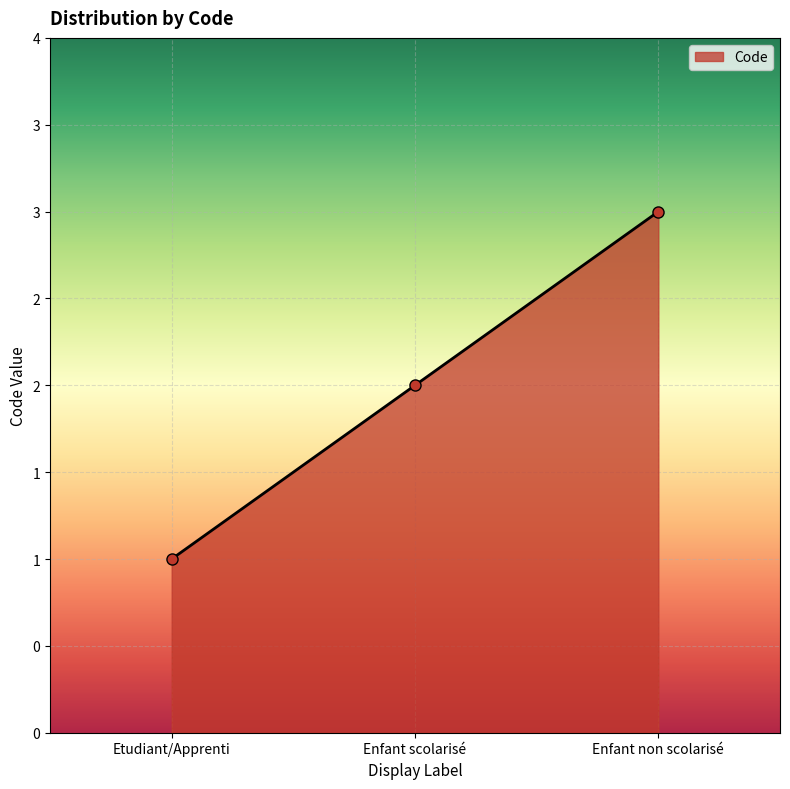

Reading left to right, extract all data points from this chart.

1	2	3